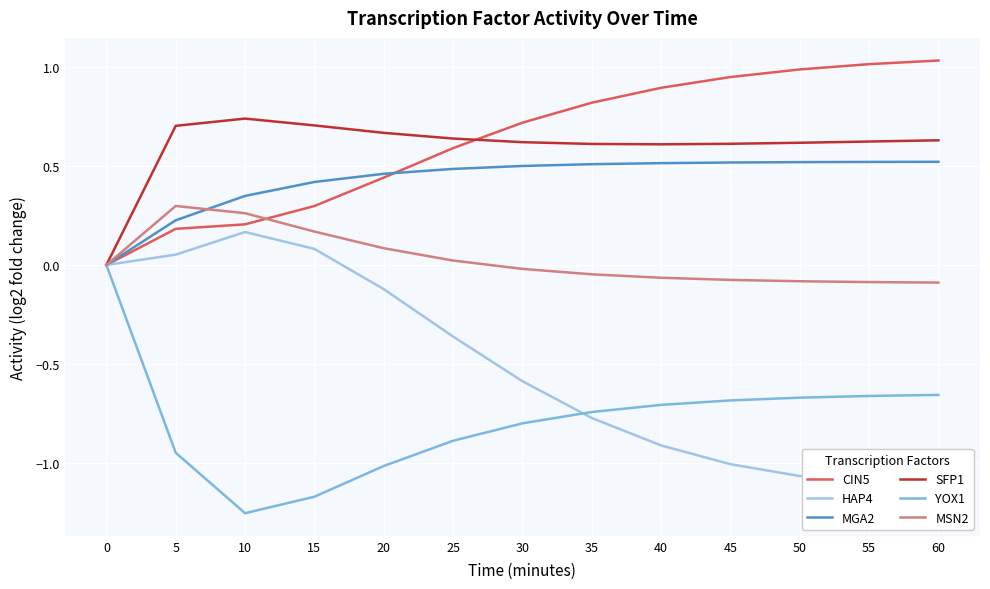

At how many categories does at least one series exceed 0?

12